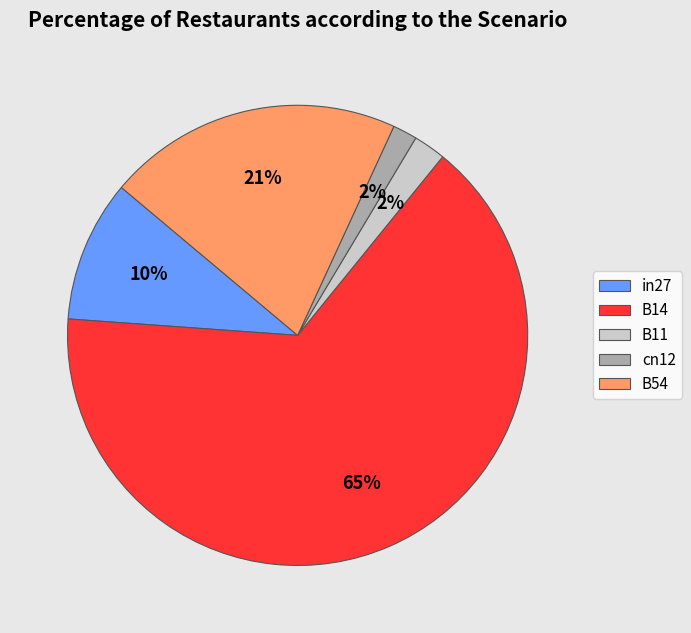

What is the largest slice in the pie chart?

B14